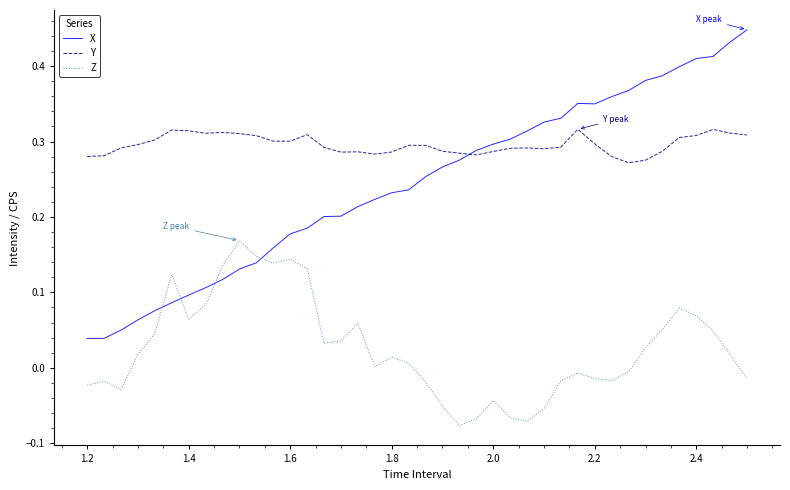

Which series has the widest spread of values?

X